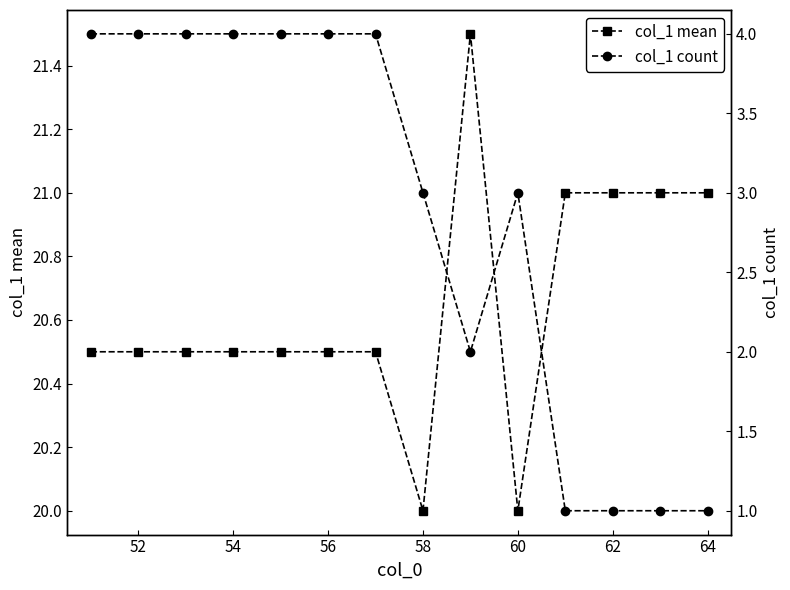

Is it true that col_1 mean equals 20.0 at 60?

True